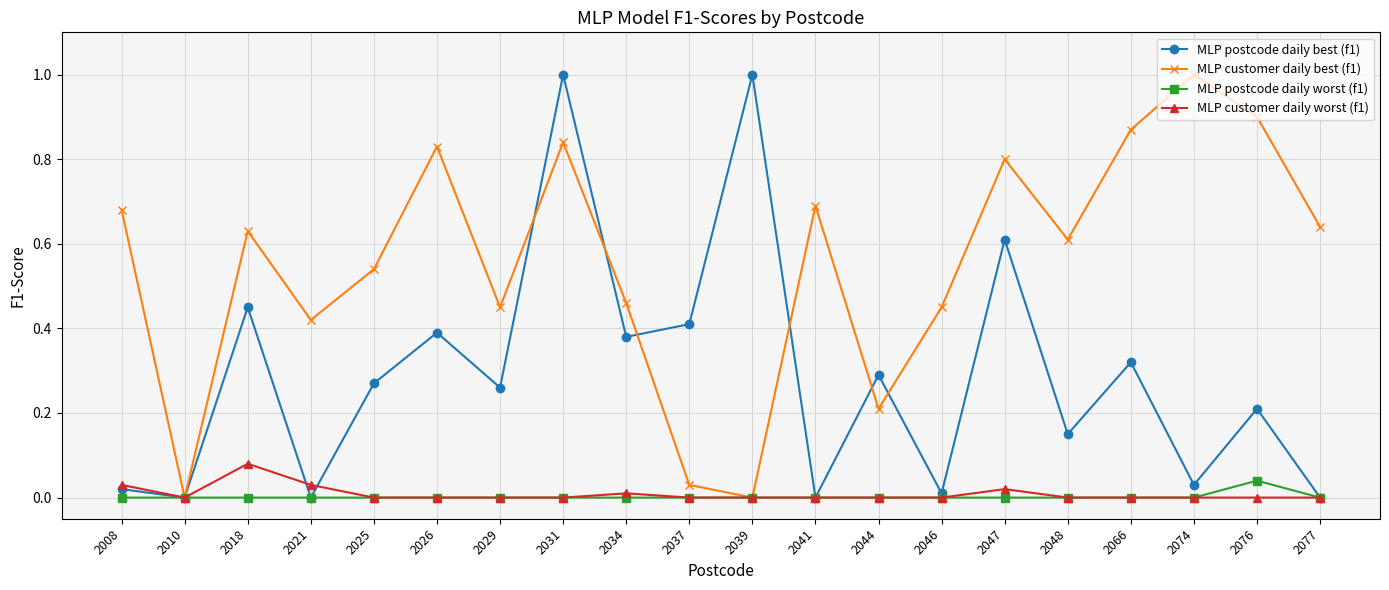

The MLP postcode daily best (f1) series shows 0.0 at 2046. True or false?

True